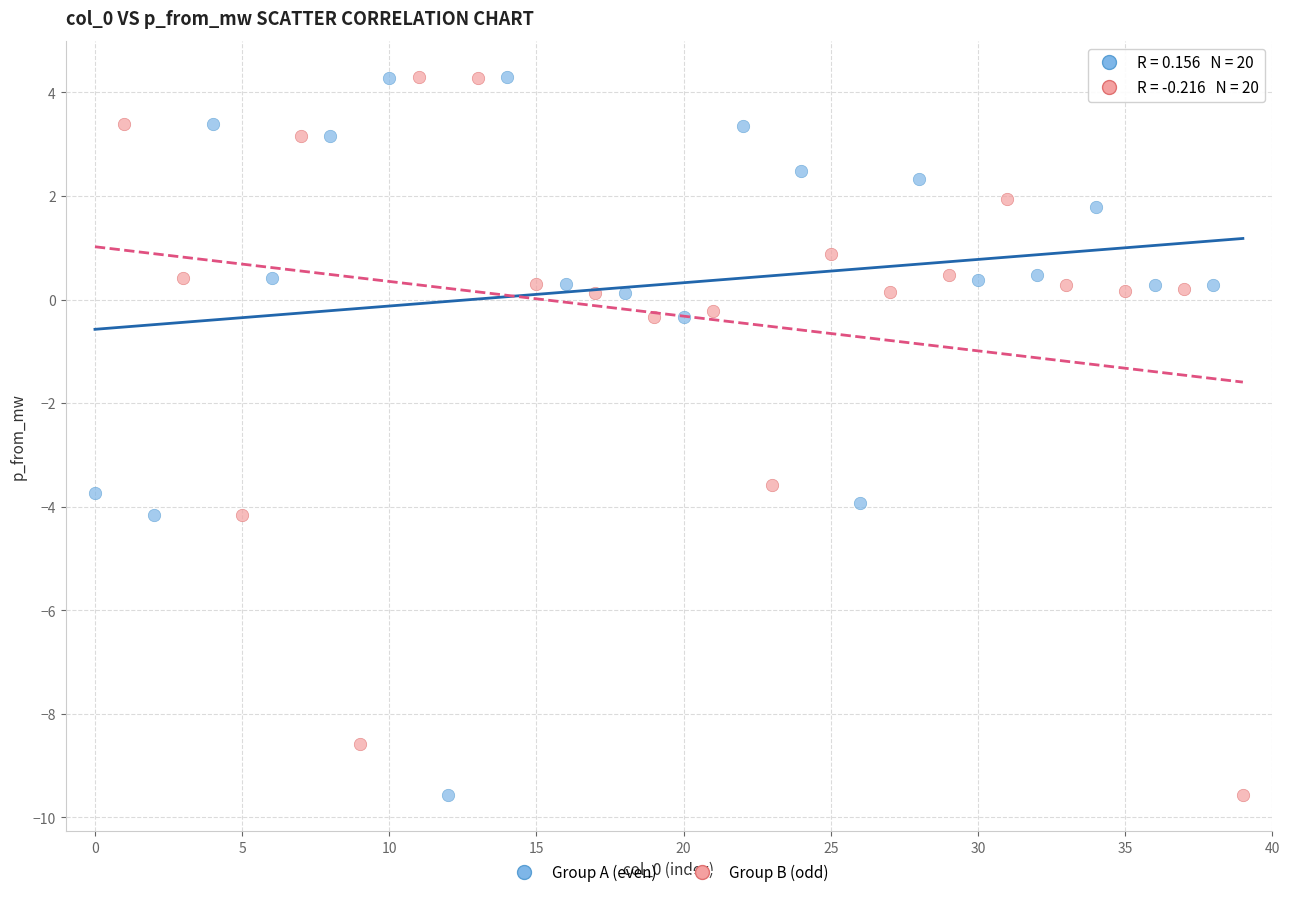

What are all the series names shown in the legend?

Group A (even), Group B (odd)